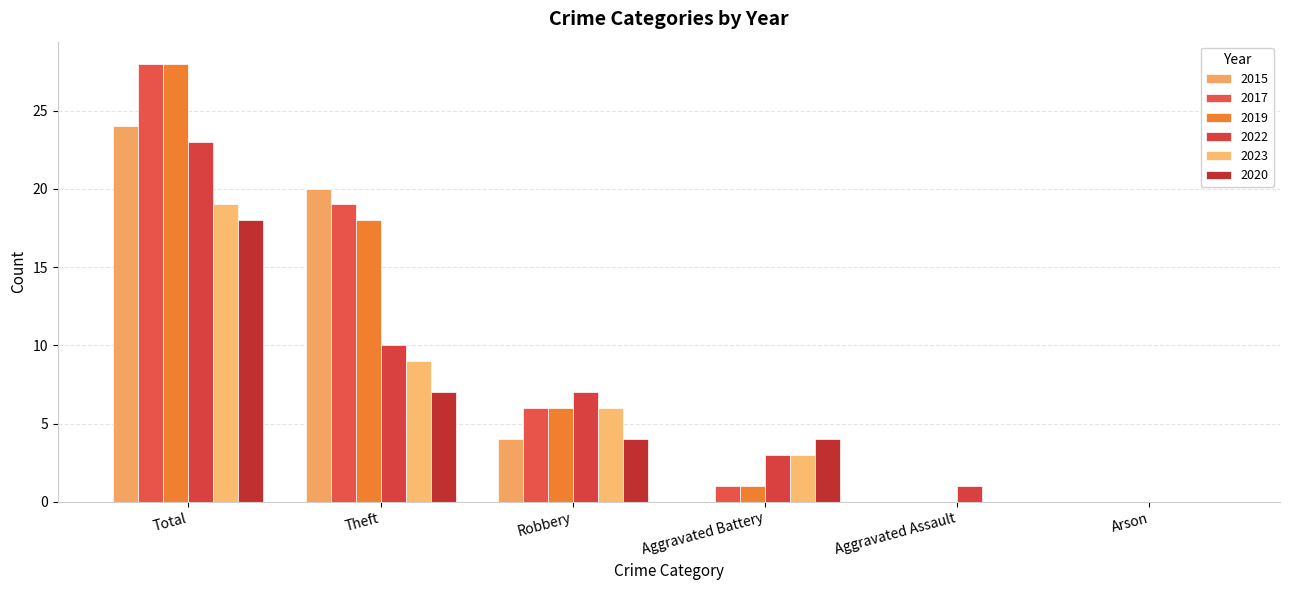

What is the label of the 1st bar from the left?

Total